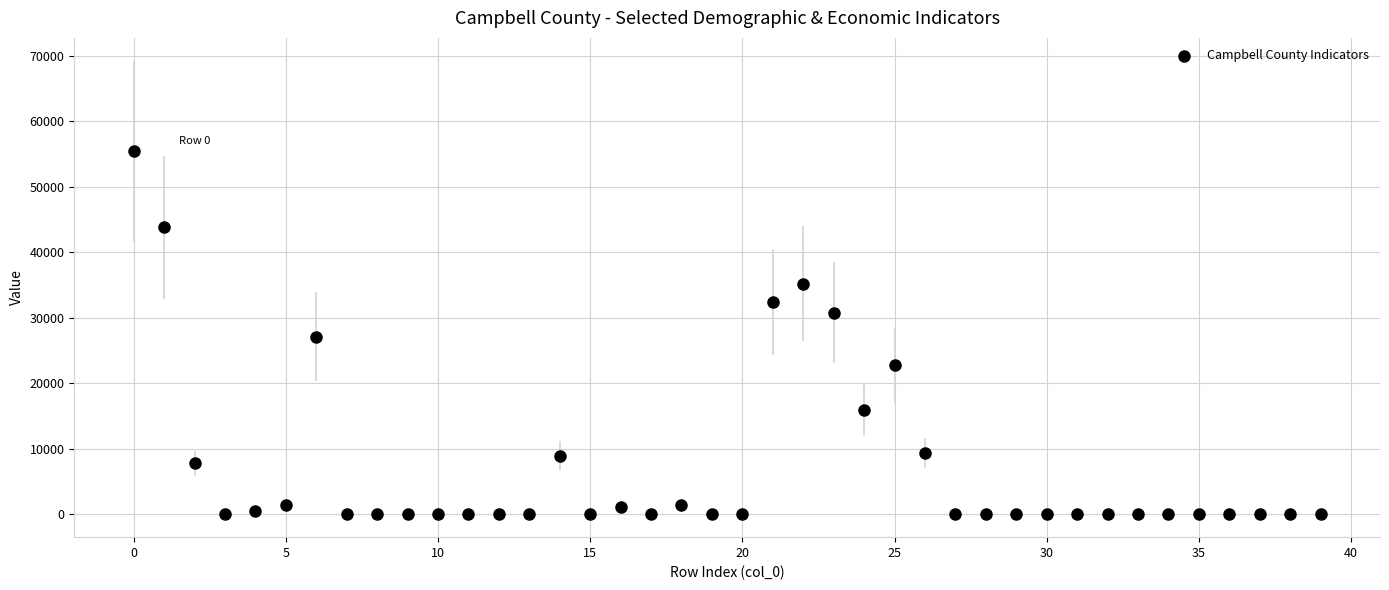

What is the range of Y values (max minus min)?

55406.0